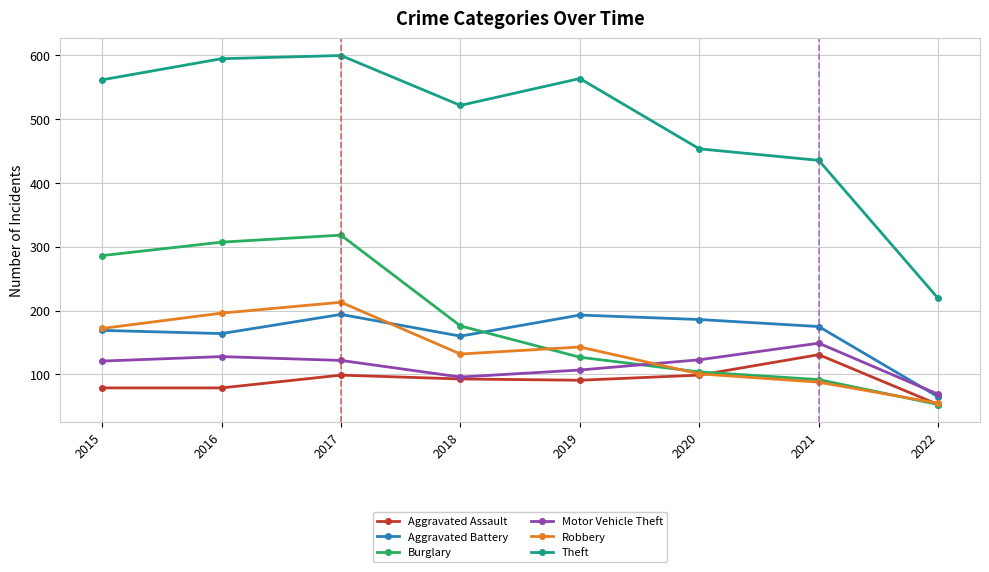

How many intersections are there between Motor Vehicle Theft and Aggravated Battery?

1